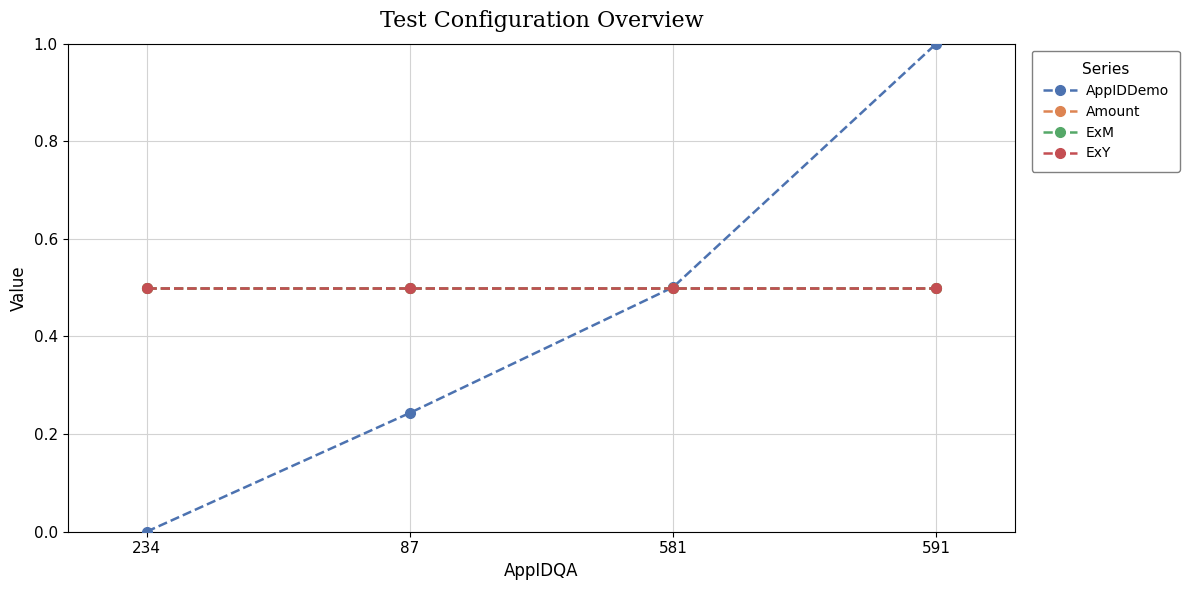

Reading right to left, what are all the values shown in this chart?

AppIDDemo: 1.0	0.5	0.2	0.0
Amount: 0.5	0.5	0.5	0.5
ExM: 0.5	0.5	0.5	0.5
ExY: 0.5	0.5	0.5	0.5